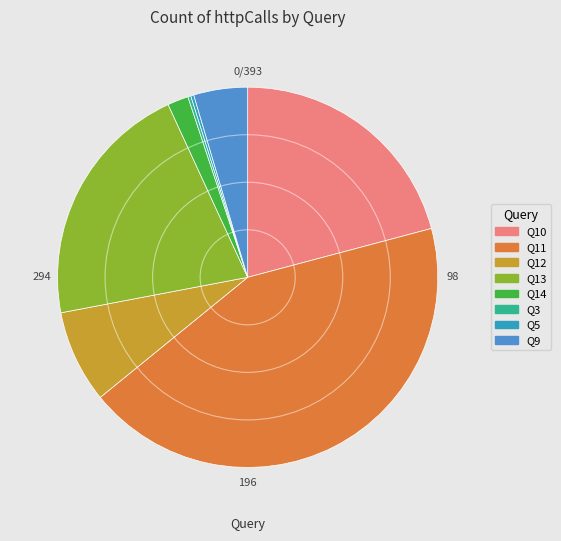

To the nearest percent, what is the combined percentage of Q3 and Q11?

44%